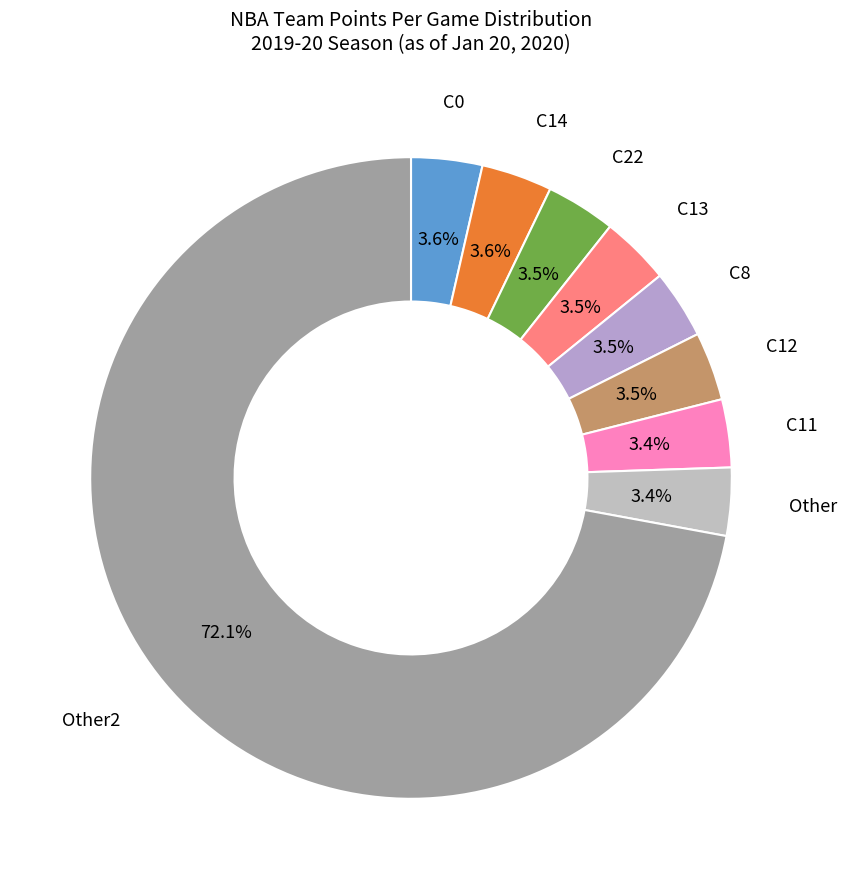

How many segments does this pie chart have?

9